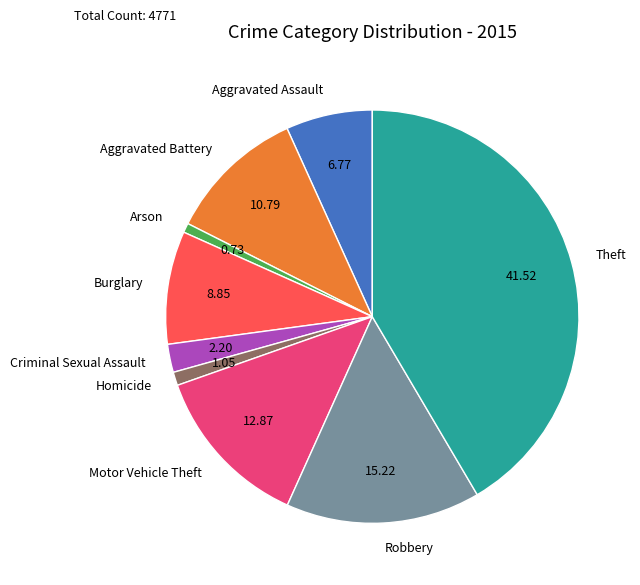

Which category has the biggest portion of the pie?

Theft